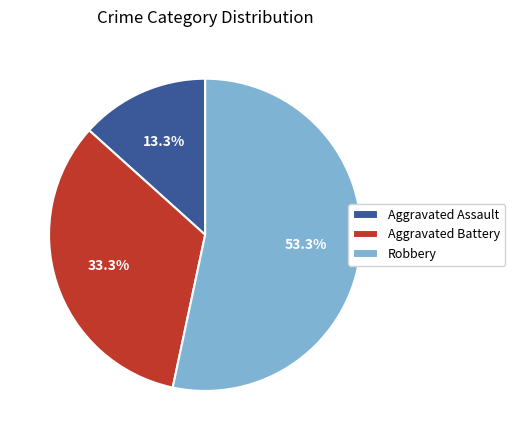

Rank the categories by value from highest to lowest.

Robbery, Aggravated Battery, Aggravated Assault